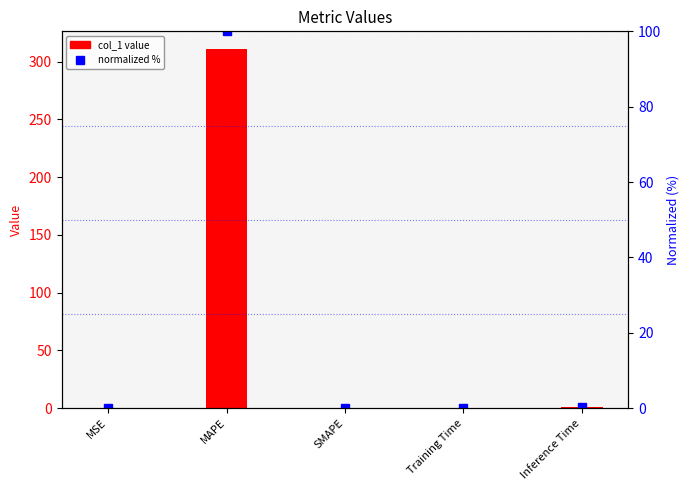

What is the spread (max minus min) of values at Inference Time?

0.6